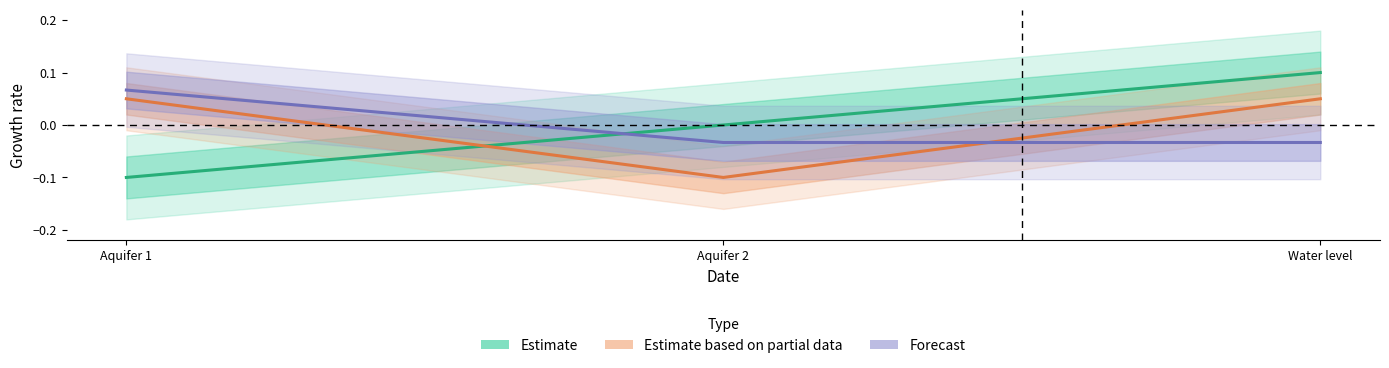

At which label does Forecast reach its peak?

Aquifer 1